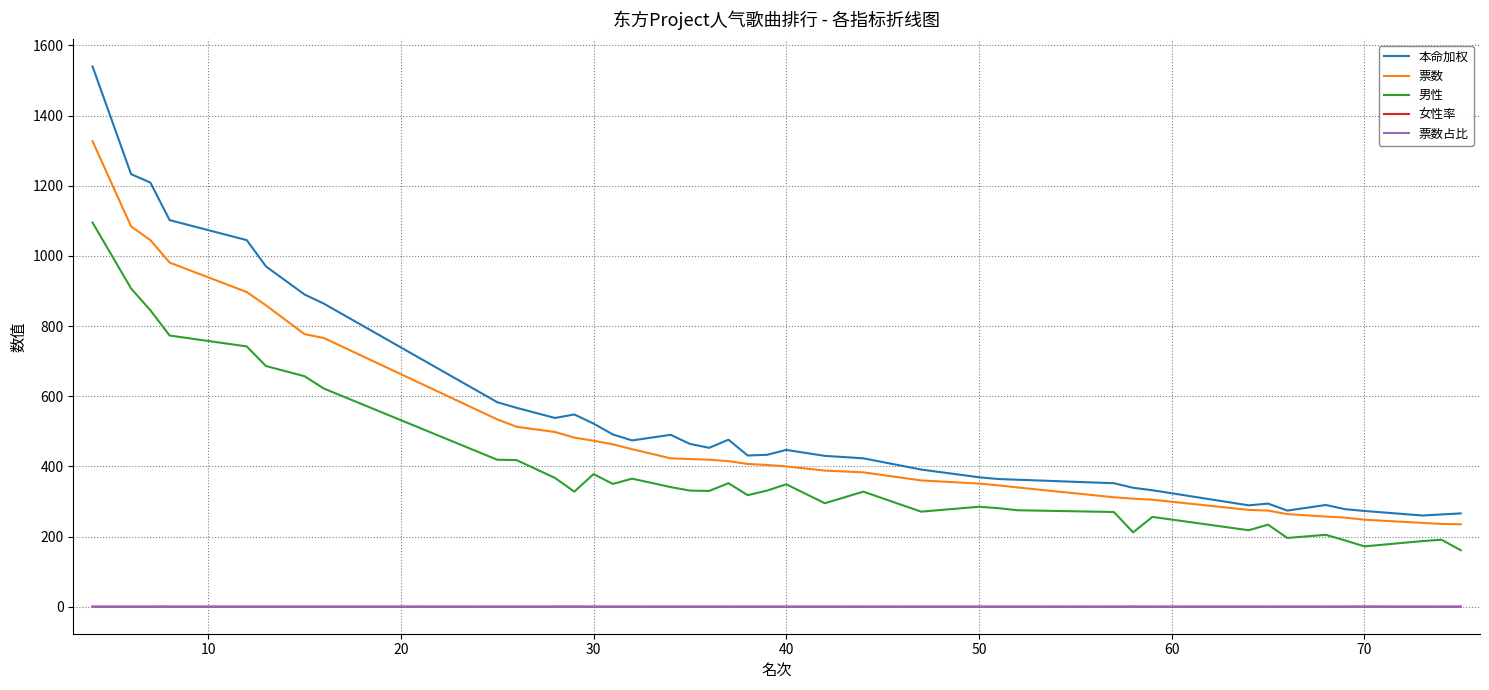

In 男性, how many points are lower than both neighbors (excluding endpoints)?

10